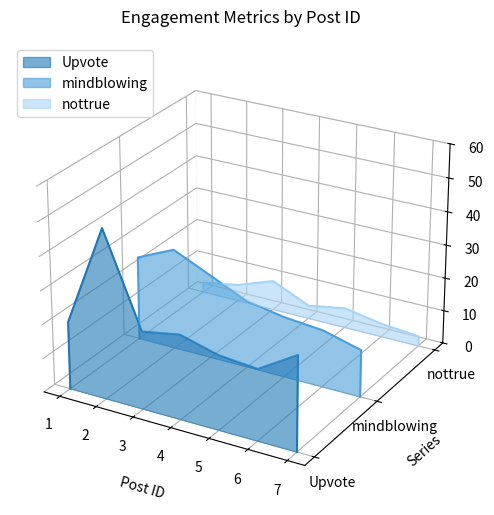

The mindblowing series shows -0.1 at 7. True or false?

False